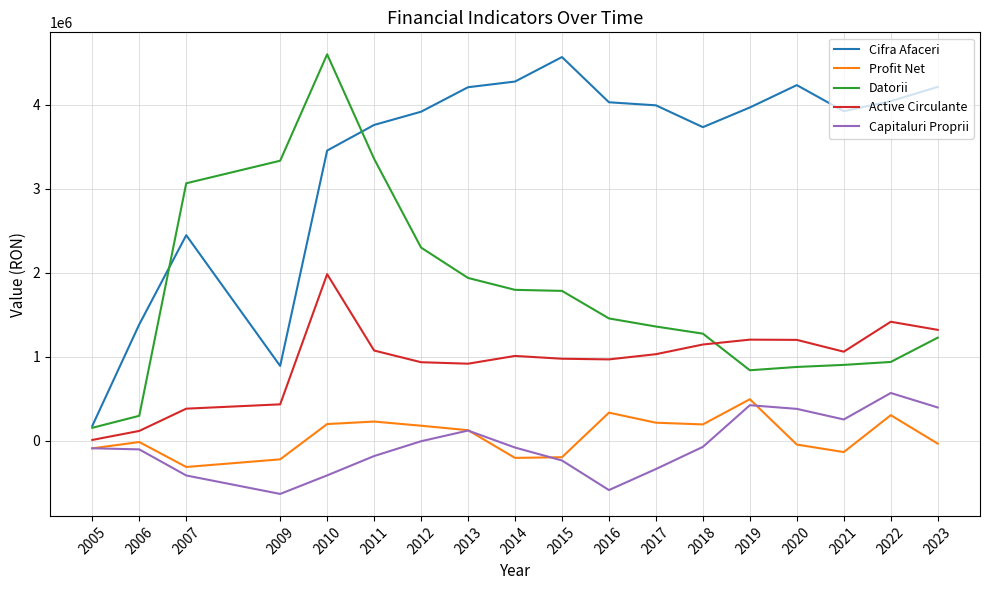

True or false: Datorii has more than 0 points higher than both neighbors.

True